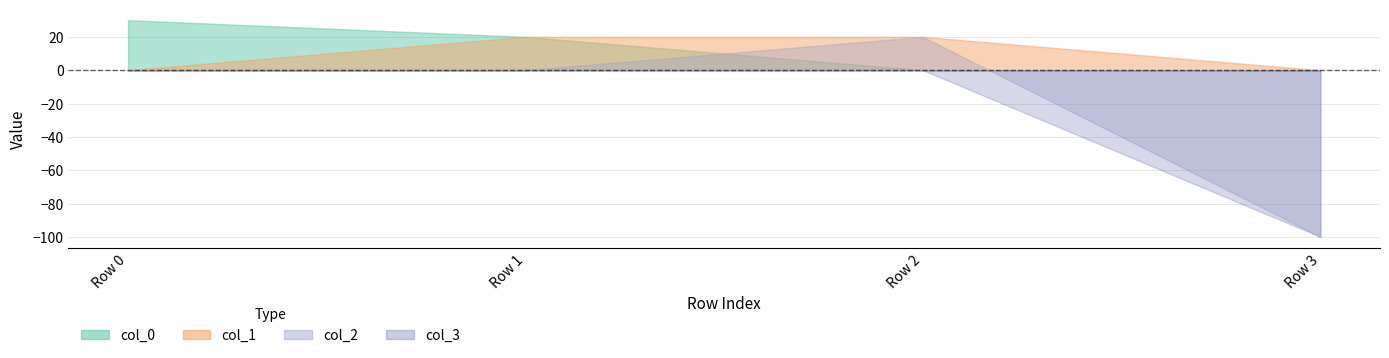

Rank the series at Row 3 from highest to lowest value.

col_0, col_1, col_2, col_3